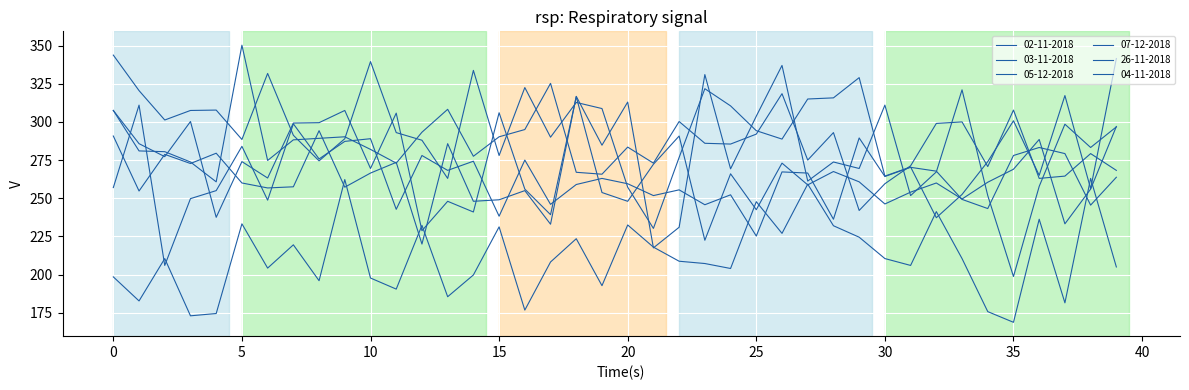

After their last crossing, which series has the higher values: 03-11-2018 or 26-11-2018?

03-11-2018